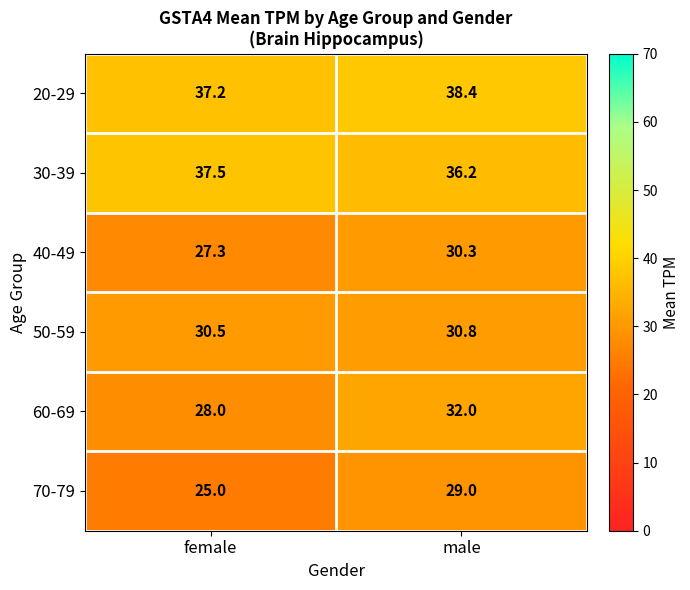

At how many categories does at least one series exceed 32?

2